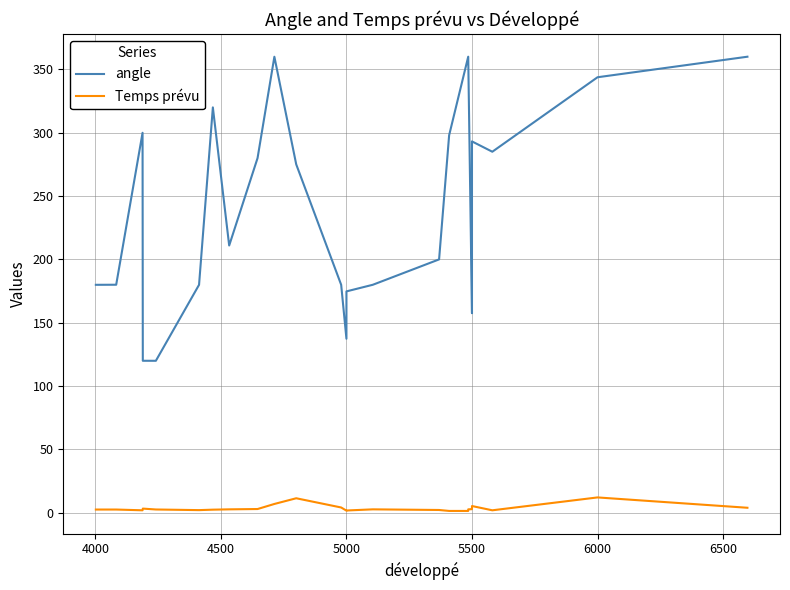

Does the chart have visible grid lines?

Yes